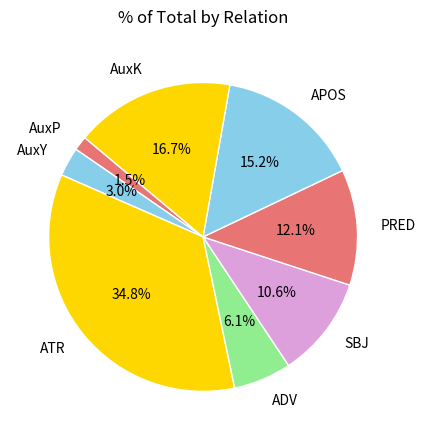

Rank the categories by value from highest to lowest.

ATR, AuxK, APOS, PRED, SBJ, ADV, AuxY, AuxP